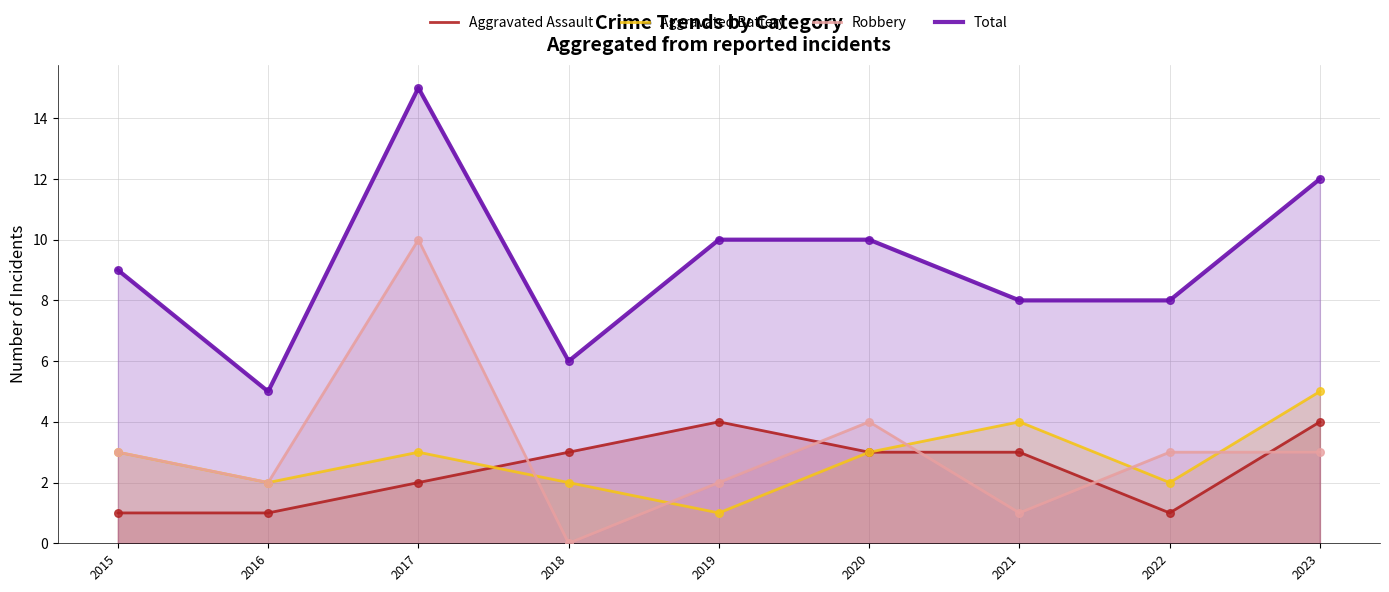

What is the total value across all series at 2022?

14